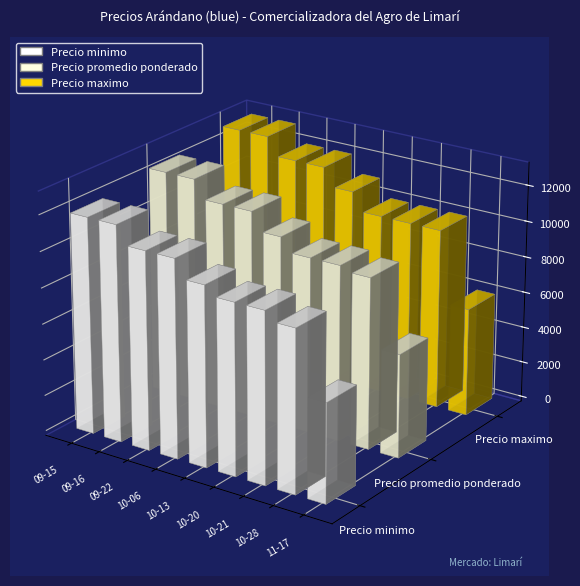

How many values in the Precio maximo series are below 11000?

4